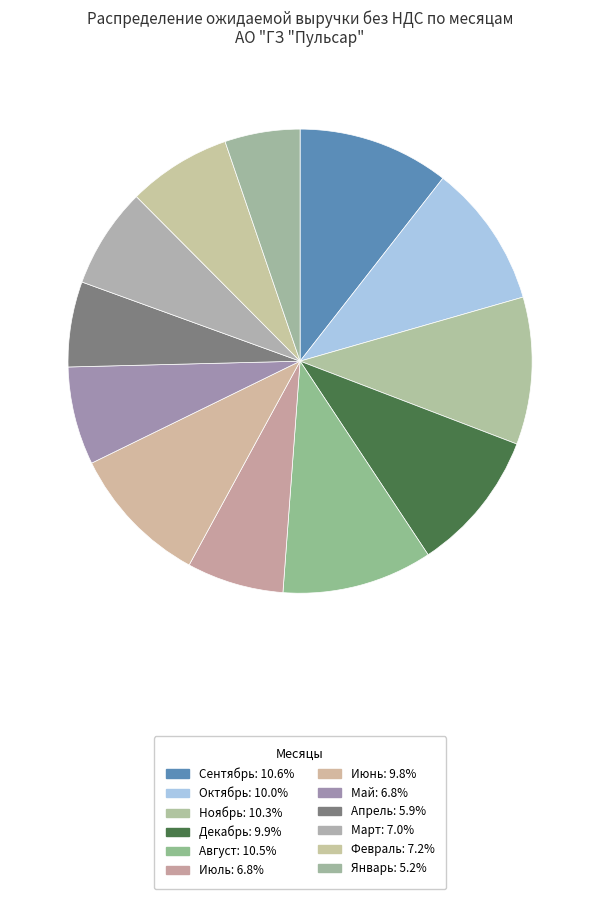

Between Октябрь and Март, which is larger?

Октябрь